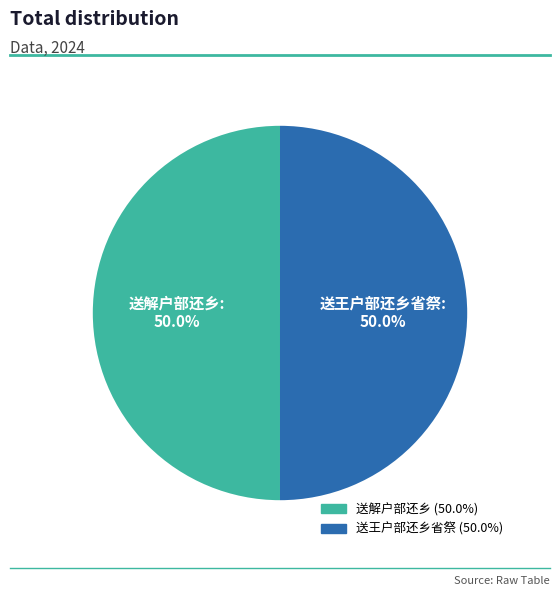

How much of the chart is everything except 送解户部还乡?

50.0%